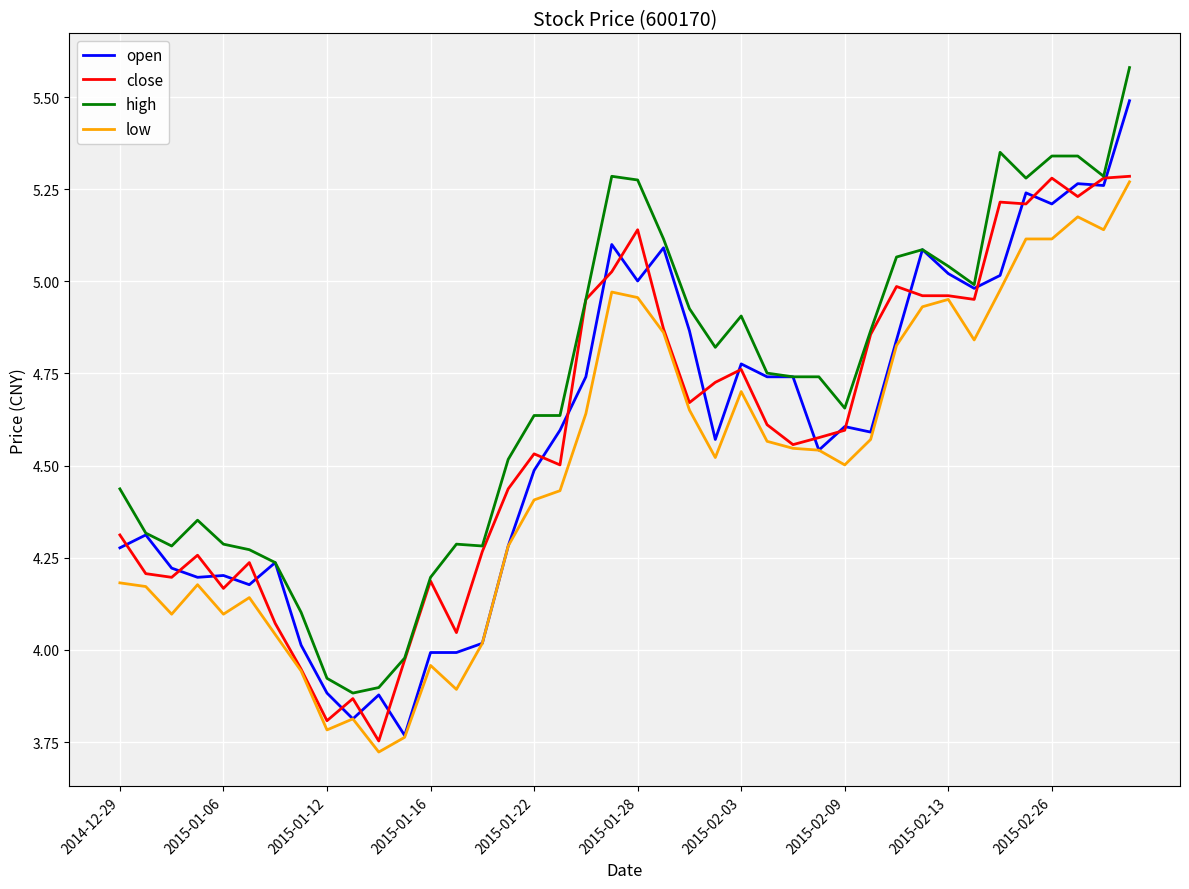

What is the highest value of the open series?

5.5